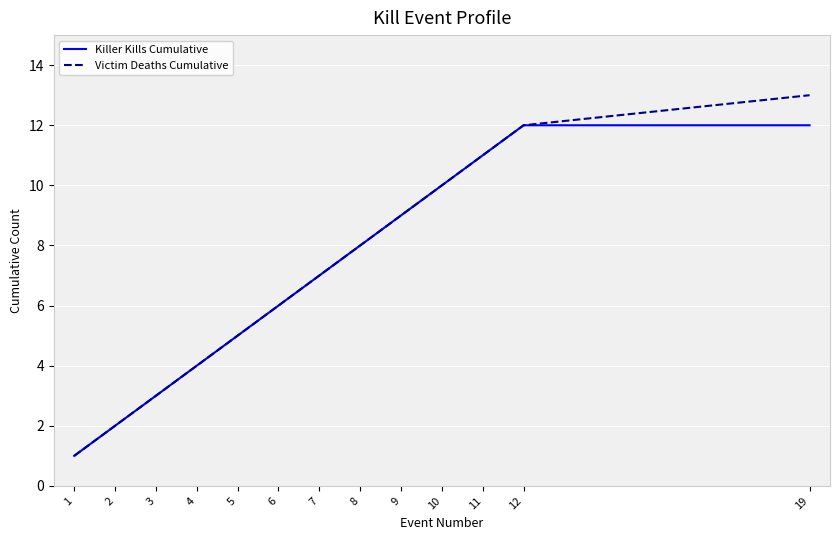

What is the total value across all series at 12?

24